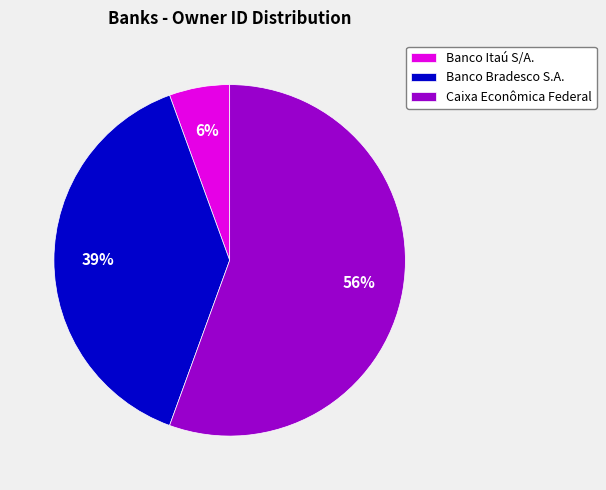

Rank the categories by value from lowest to highest.

Banco Itaú S/A., Banco Bradesco S.A., Caixa Econômica Federal